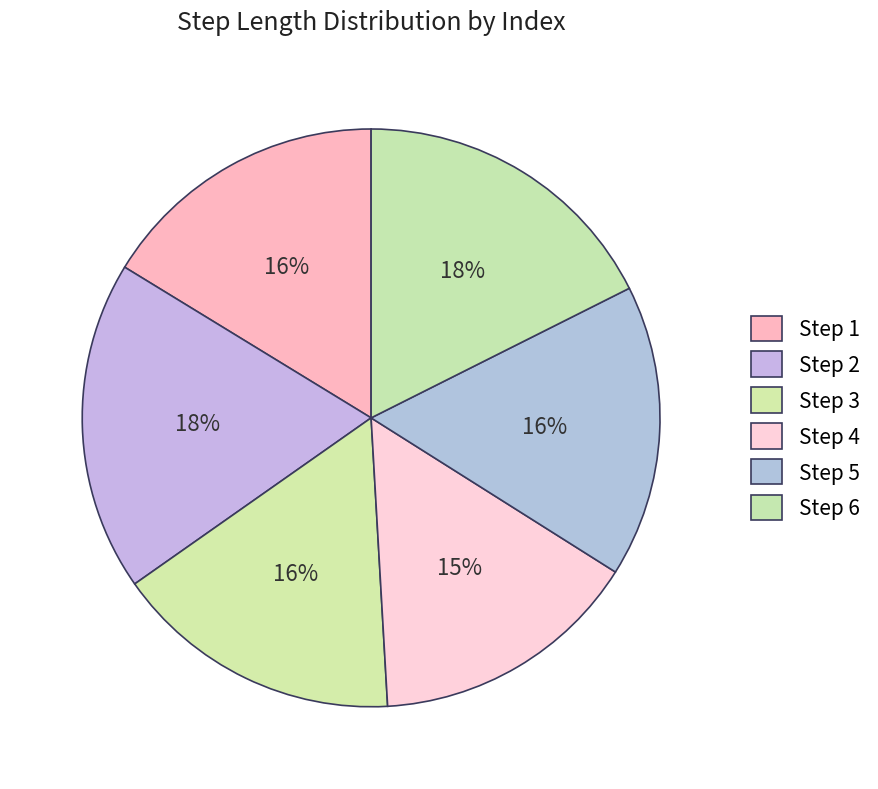

How many slices are in this pie chart?

6